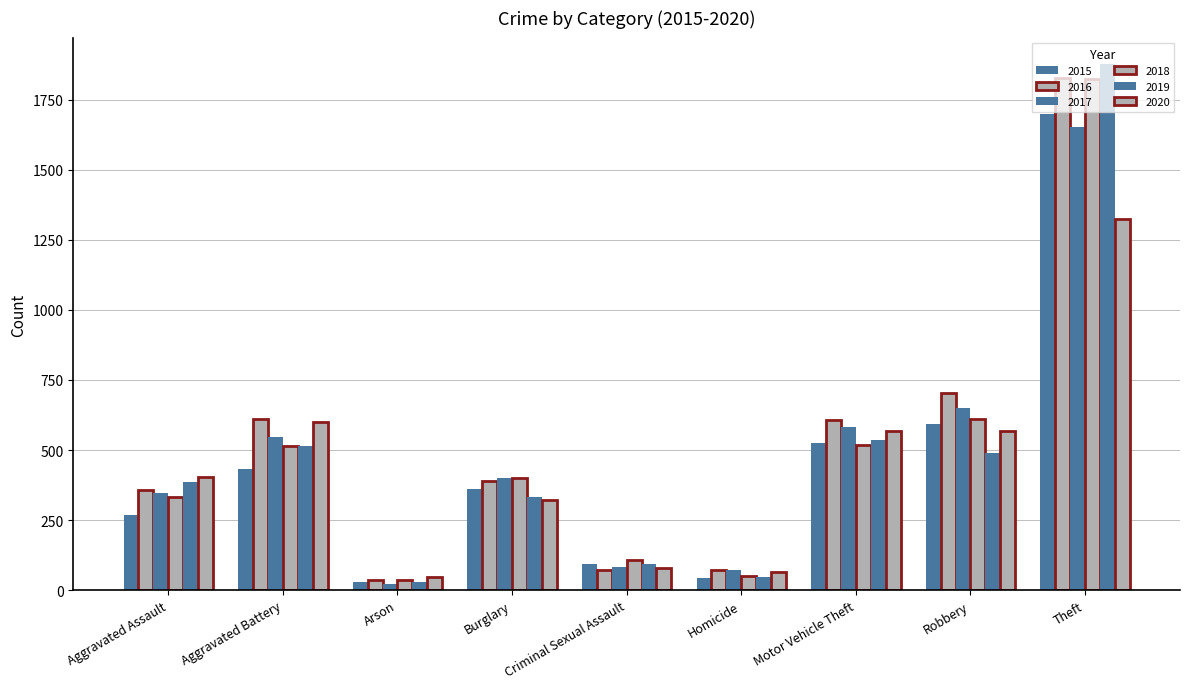

Rank the series by their maximum value, from highest to lowest.

2019, 2016, 2018, 2015, 2017, 2020